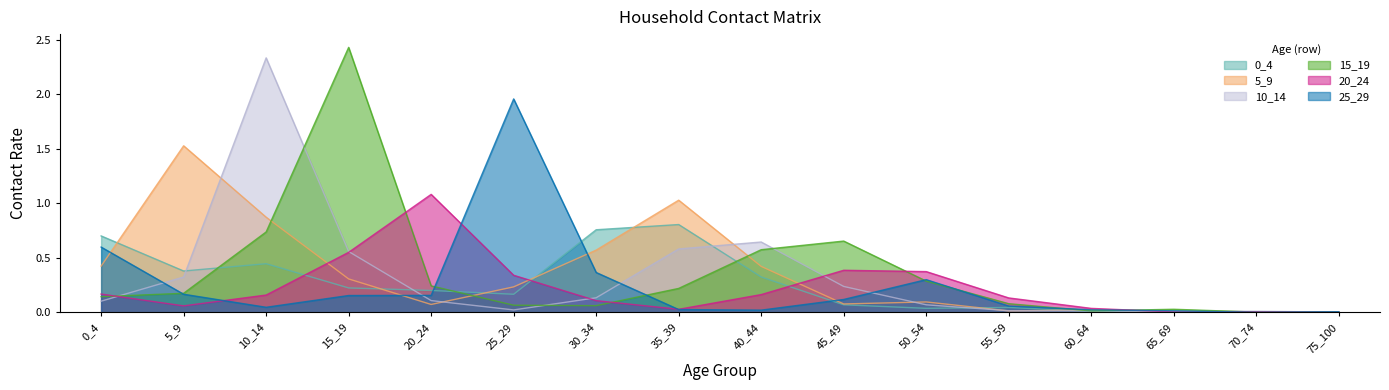

Which series has the largest total across all categories?

15_19